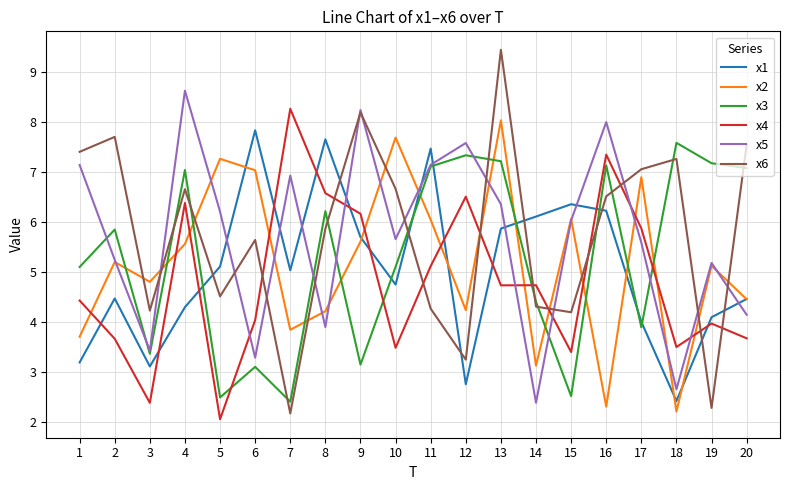

In x3, how many points are higher than both neighbors (excluding endpoints)?

7